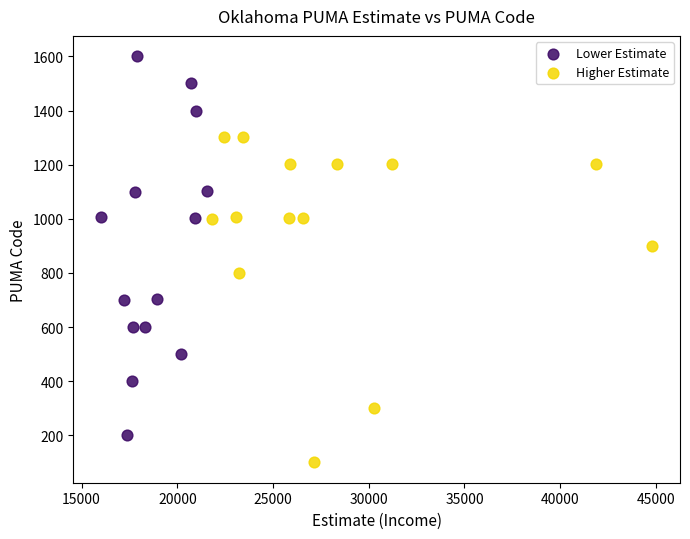

Which series has the widest spread of Y values?

Lower Estimate